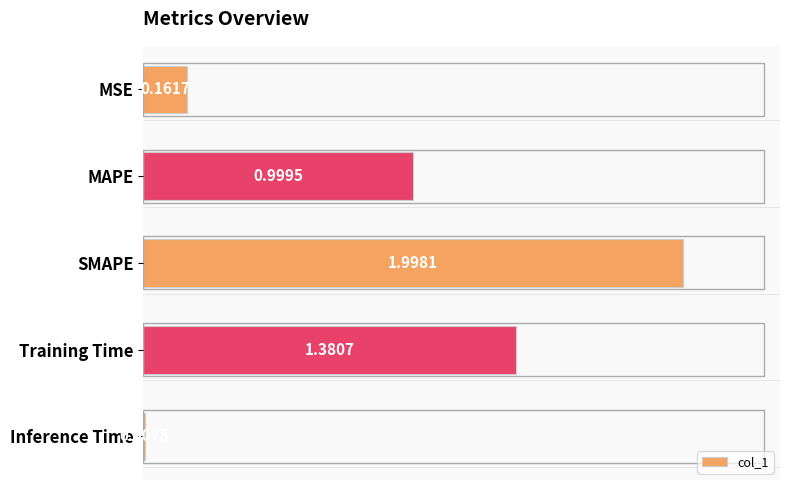

What is the sum of all values?

4.5